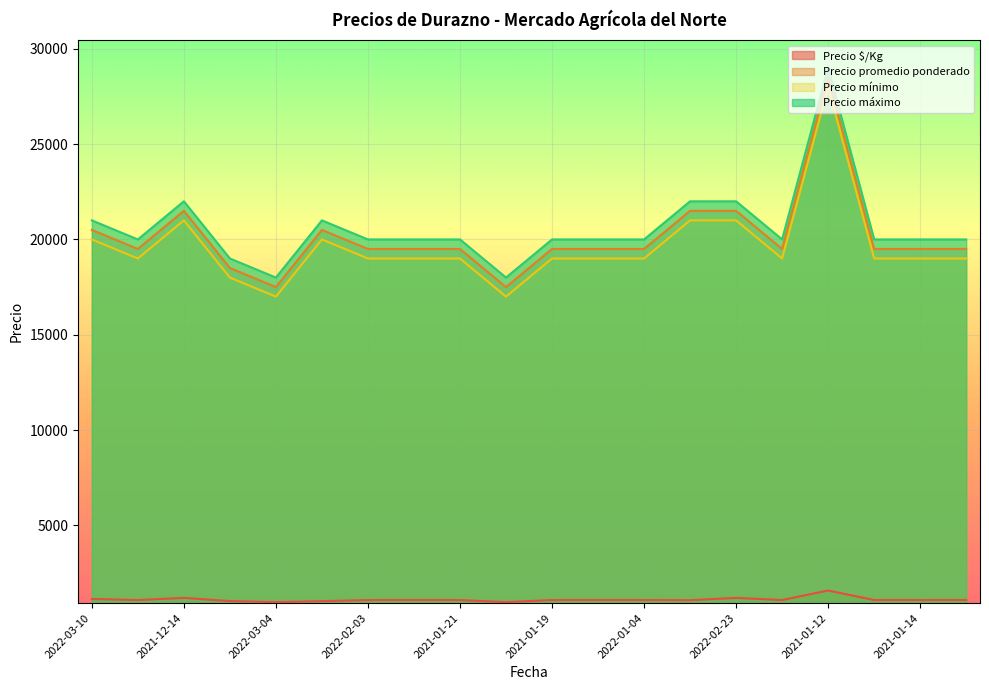

At 2021-01-21, list the series in order from largest to smallest.

Precio máximo, Precio promedio ponderado, Precio mínimo, Precio $/Kg